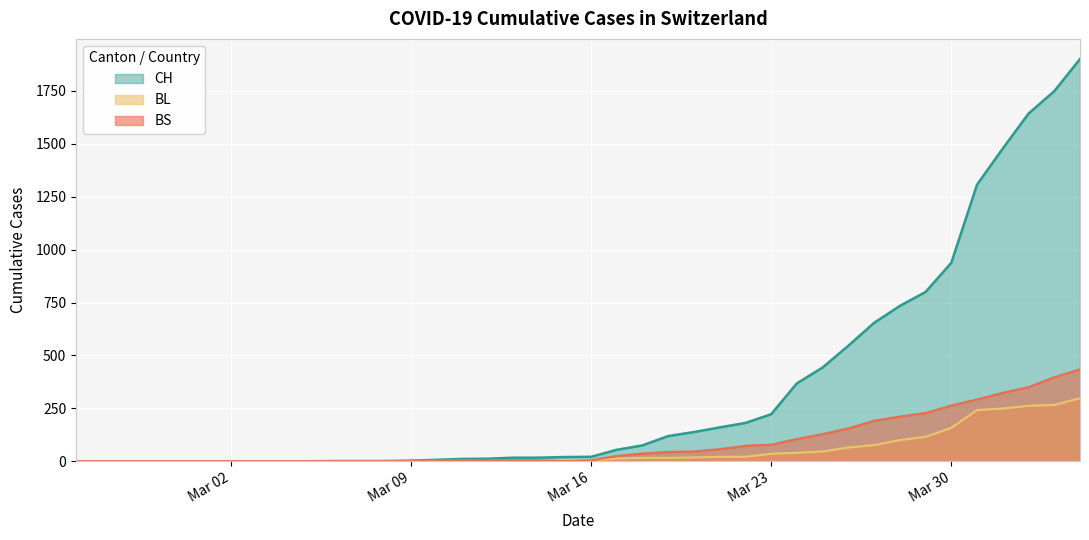

True or false: CH has a value of 262 at 2020-03-25.

False